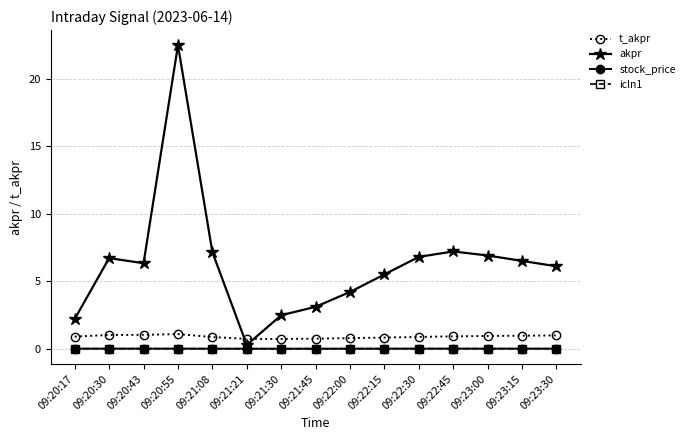

In stock_price, how many points are lower than both neighbors (excluding endpoints)?

2